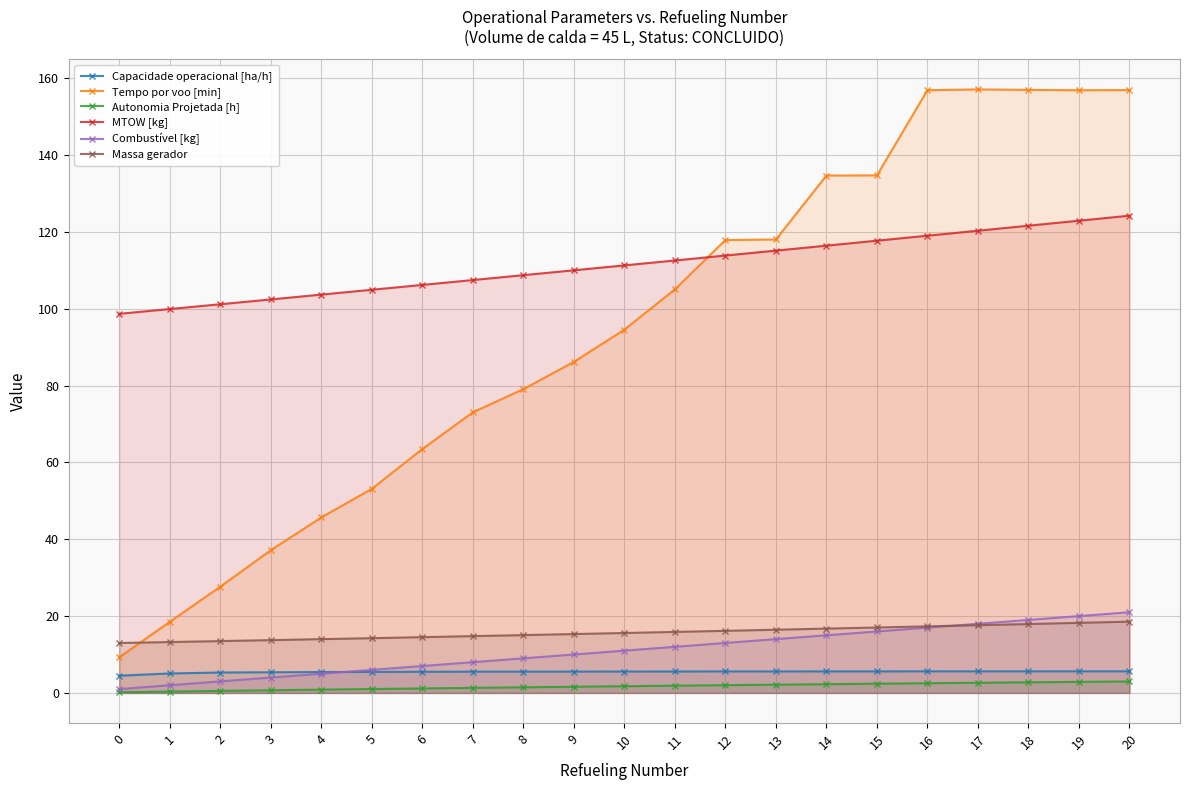

Reading right to left, list all the values displayed in this chart.

Capacidade operacional [ha/h]: 20=5.6	19=5.6	18=5.6	17=5.6	16=5.6	15=5.6	14=5.6	13=5.6	12=5.6	11=5.6	10=5.6	9=5.6	8=5.5	7=5.5	6=5.5	5=5.5	4=5.4	3=5.4	2=5.3	1=5.1	0=4.5
Tempo por voo [min]: 20=157.0	19=156.9	18=157.0	17=157.1	16=156.9	15=134.8	14=134.7	13=118.1	12=117.9	11=105.1	10=94.6	9=86.2	8=79.1	7=73.1	6=63.5	5=53.1	4=45.7	3=37.2	2=27.7	1=18.5	0=9.3
Autonomia Projetada [h]: 20=3.0	19=2.9	18=2.8	17=2.6	16=2.5	15=2.4	14=2.3	13=2.1	12=2.0	11=1.9	10=1.7	9=1.6	8=1.5	7=1.3	6=1.2	5=1.0	4=0.8	3=0.7	2=0.5	1=0.3	0=0.2
MTOW [kg]: 20=124.3	19=123.0	18=121.7	17=120.3	16=119.0	15=117.8	14=116.5	13=115.2	12=113.9	11=112.6	10=111.3	9=110.0	8=108.8	7=107.5	6=106.2	5=105.0	4=103.7	3=102.5	2=101.2	1=100.0	0=98.7
Combustível [kg]: 20=21.0	19=20.0	18=19.0	17=18.0	16=17.0	15=16.0	14=15.0	13=14.0	12=13.0	11=12.0	10=11.0	9=10.0	8=9.0	7=8.0	6=7.0	5=6.0	4=5.0	3=4.0	2=3.0	1=2.0	0=1.0
Massa gerador: 20=18.6	19=18.2	18=17.9	17=17.6	16=17.3	15=17.0	14=16.7	13=16.4	12=16.2	11=15.9	10=15.6	9=15.3	8=15.1	7=14.8	6=14.5	5=14.2	4=14.0	3=13.7	2=13.5	1=13.2	0=13.0